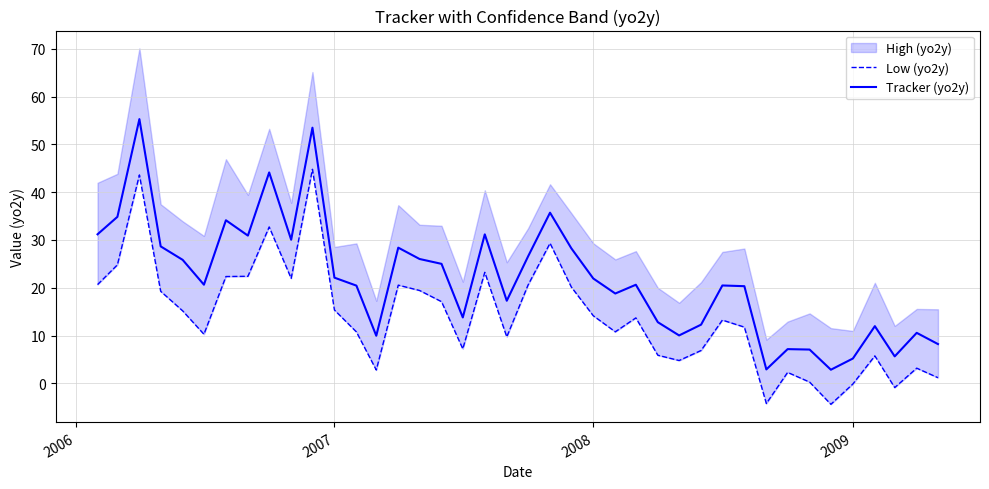

How many lines are shown in the chart?

2